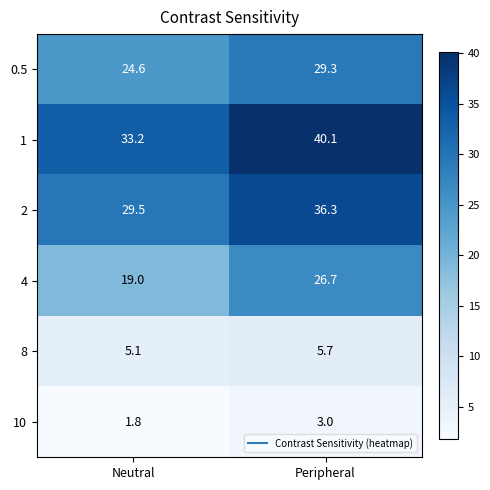

What is the difference between the highest and lowest values at Peripheral?

37.1